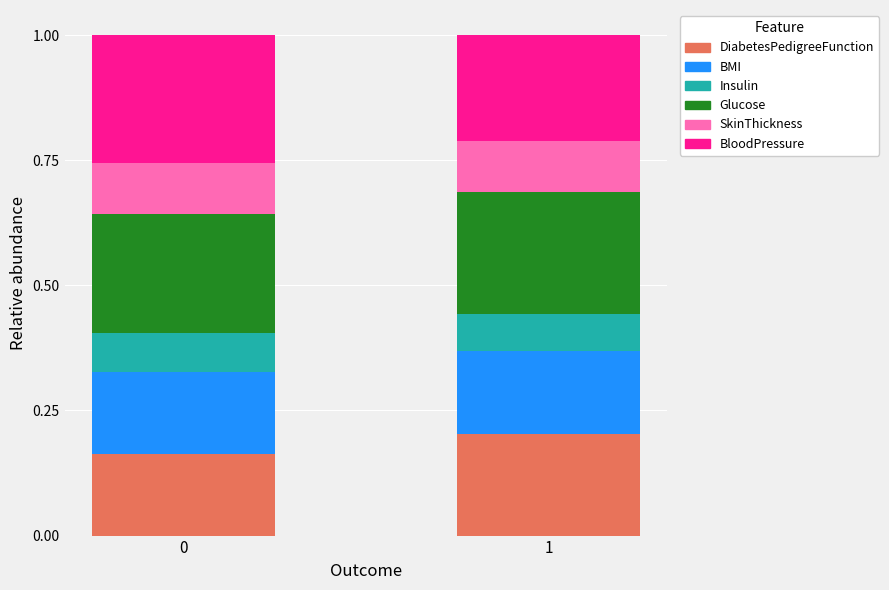

The value of DiabetesPedigreeFunction at 0 is 0.1. True or false?

False